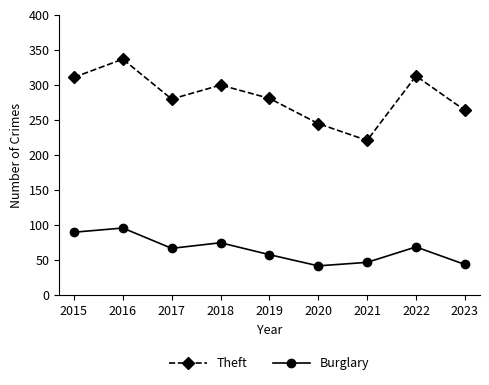

How many lines are shown in the chart?

2